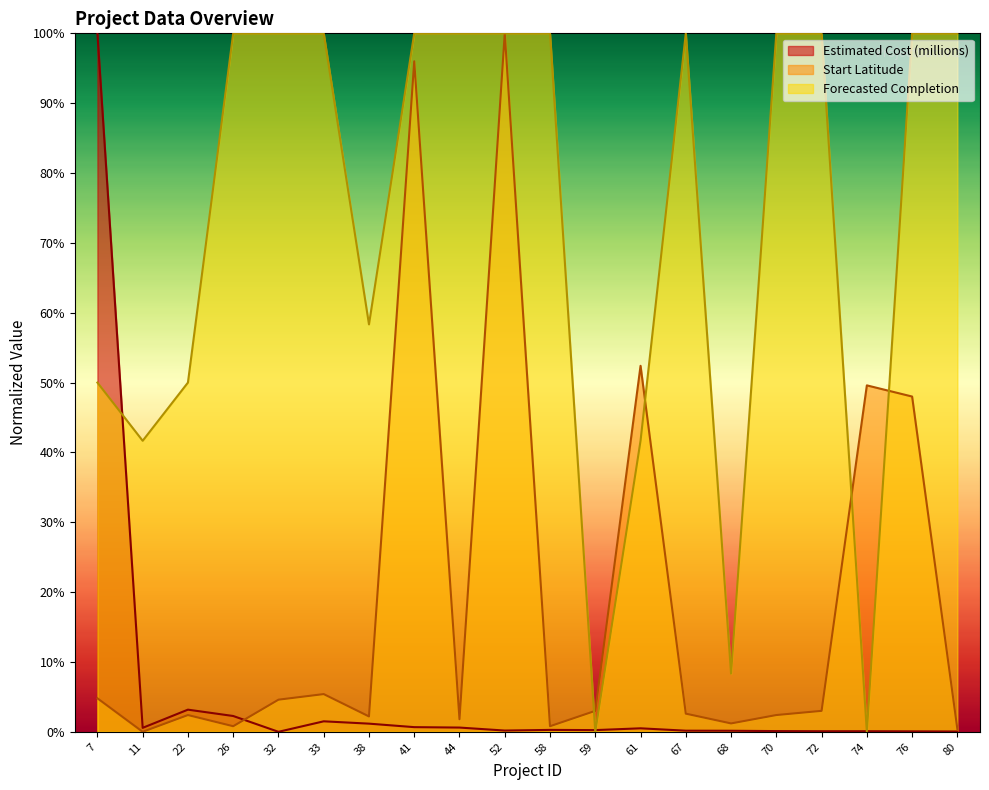

The value of Start Latitude at 72 is 5.0. True or false?

False